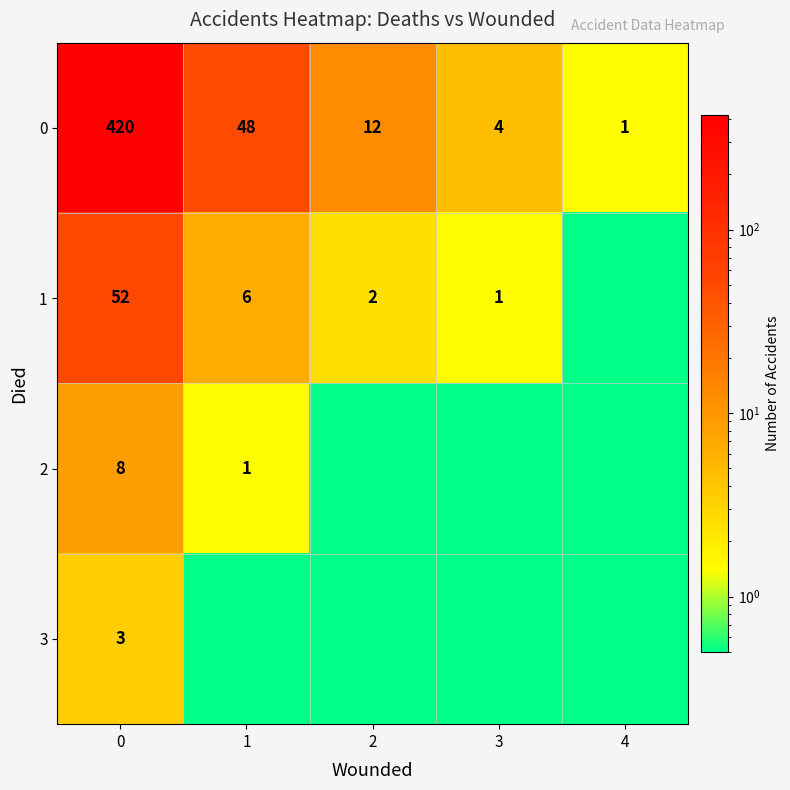

Is the value of 3 at 0 greater than the value of 1 at 0?

No